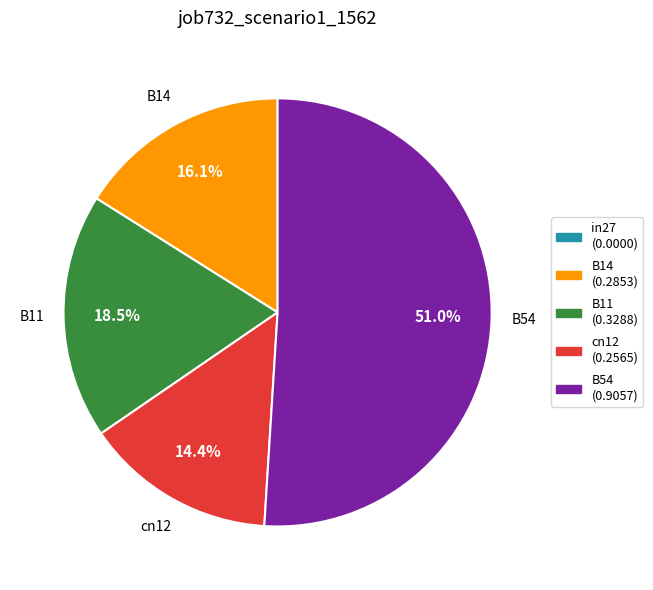

To the nearest percent, what is the difference between the B11 and B54 slice percentages?

32%